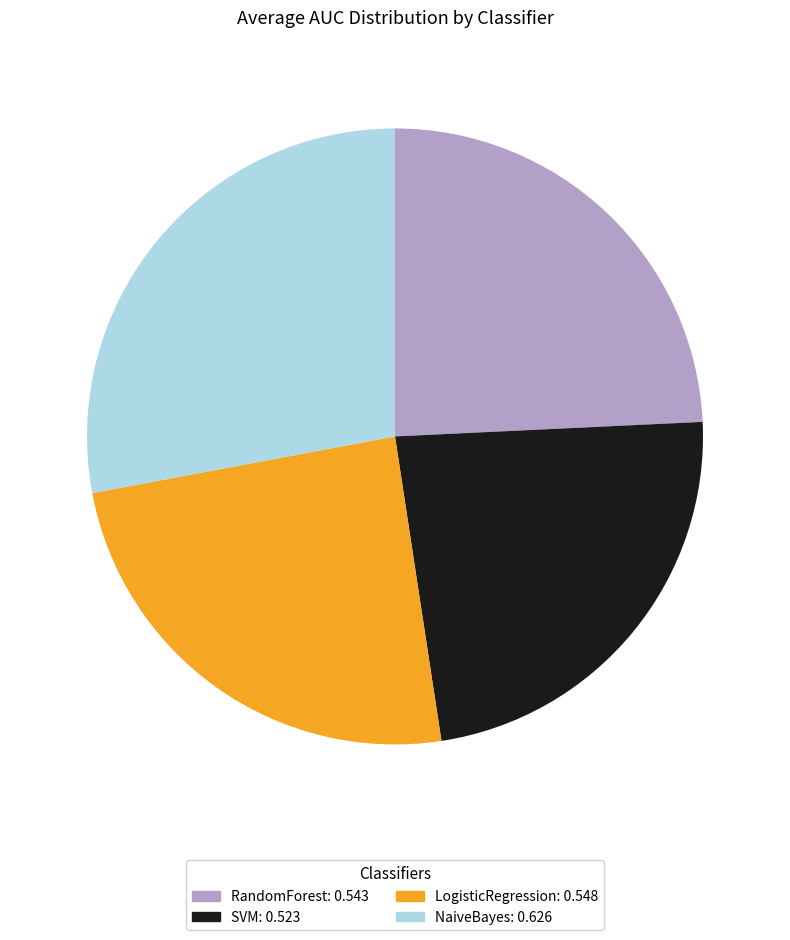

What is the smallest slice in the pie chart?

SVM